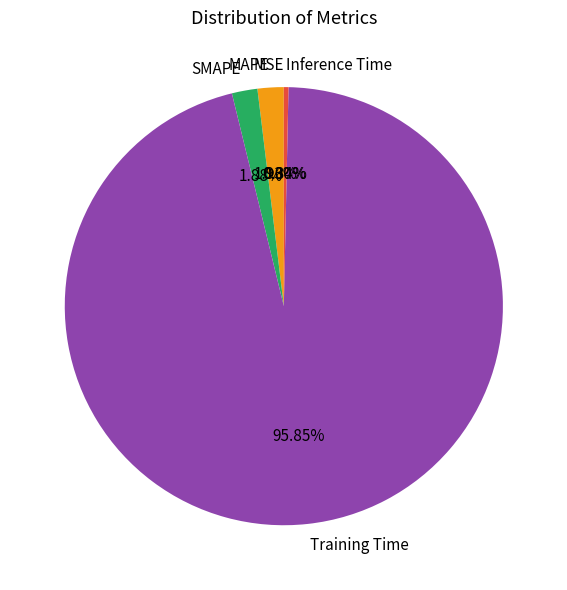

Is there any slice that represents more than half of the pie?

Yes